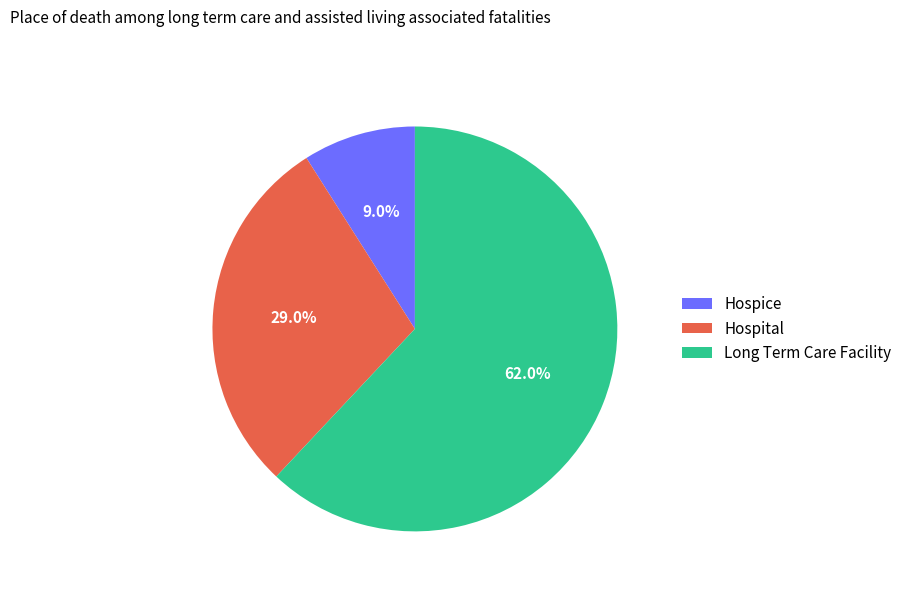

To the nearest percent, what is the average slice percentage?

33%